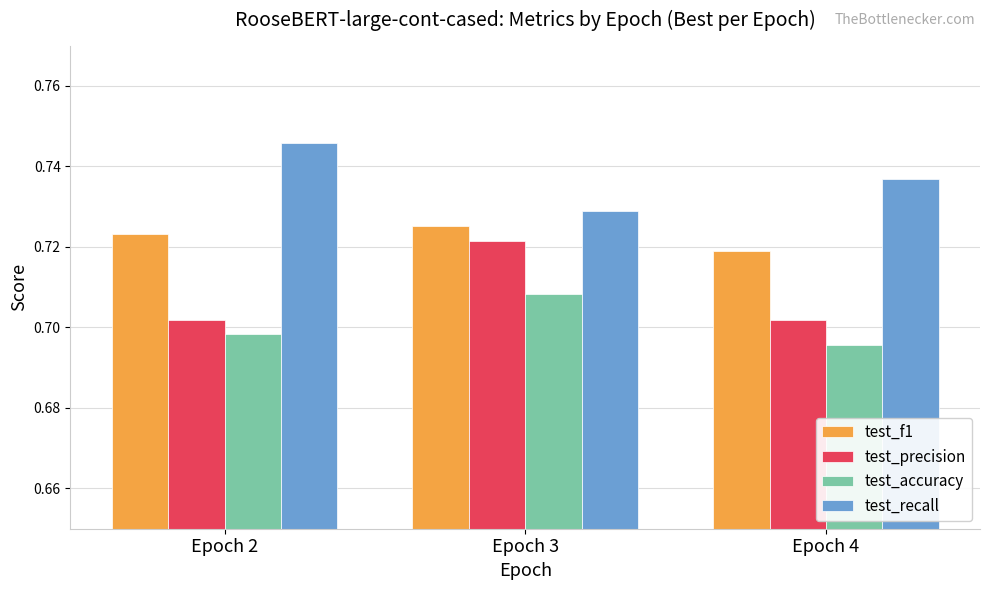

What are all the series names shown in the legend?

test_f1, test_precision, test_accuracy, test_recall